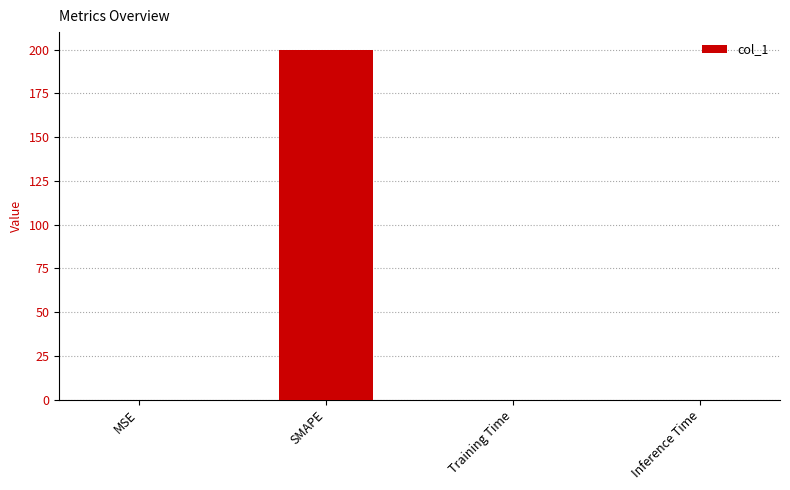

Which category has the highest value across all series?

SMAPE